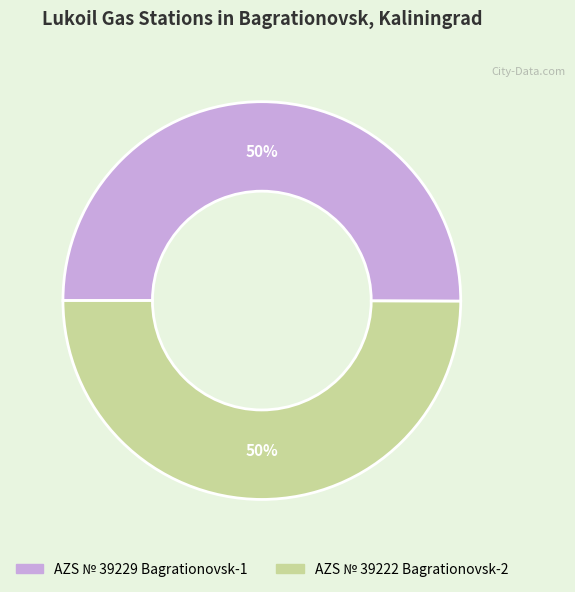

How many slices are in this pie chart?

2